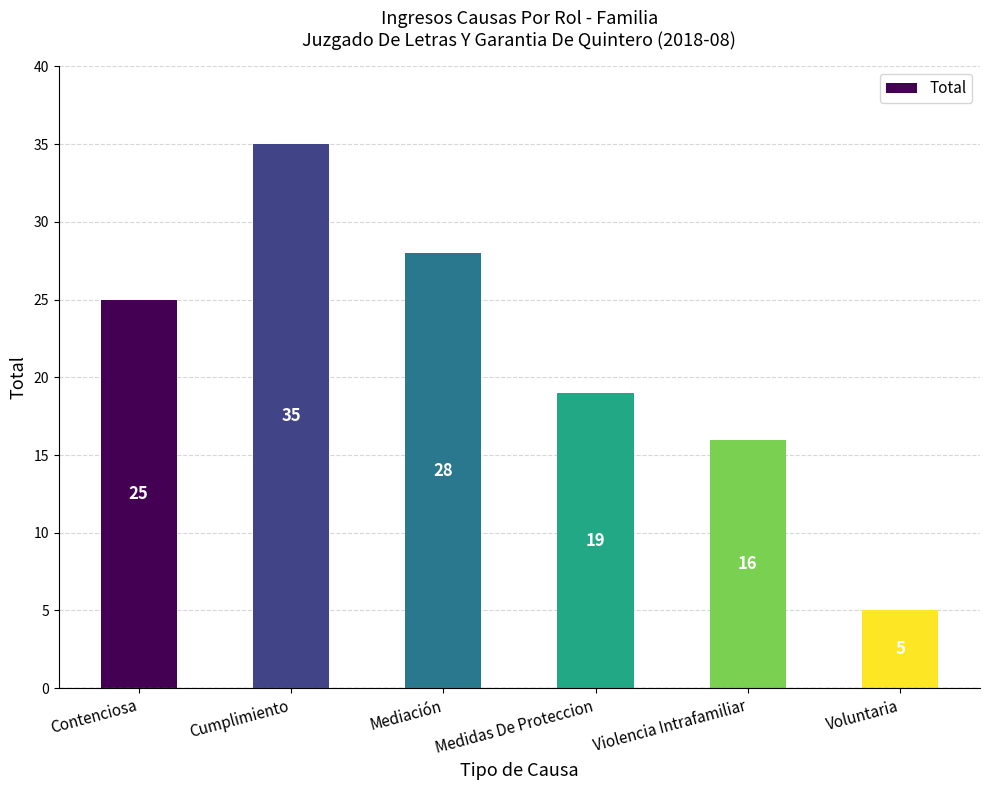

How many values are between 16 and 28?

4